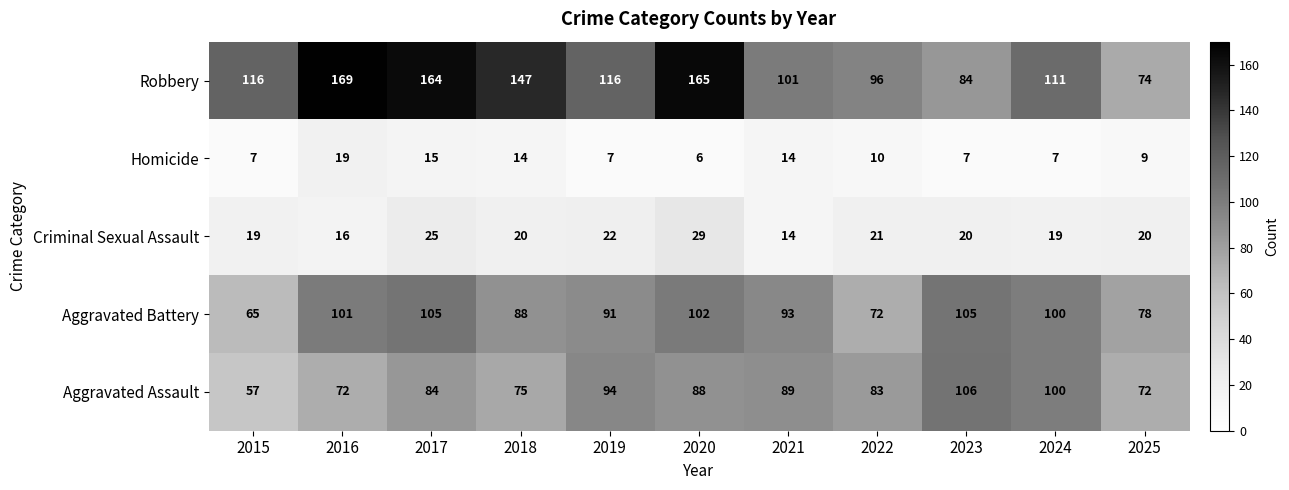

Between 2016 and 2020, which series saw the biggest shift?

Aggravated Assault